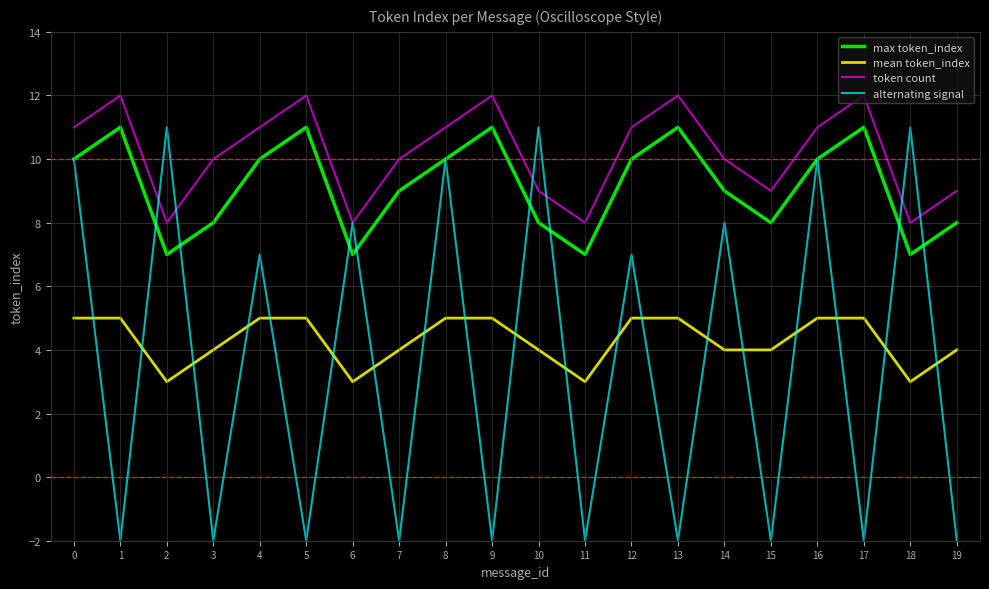

What is the total value across all series at 10?

32